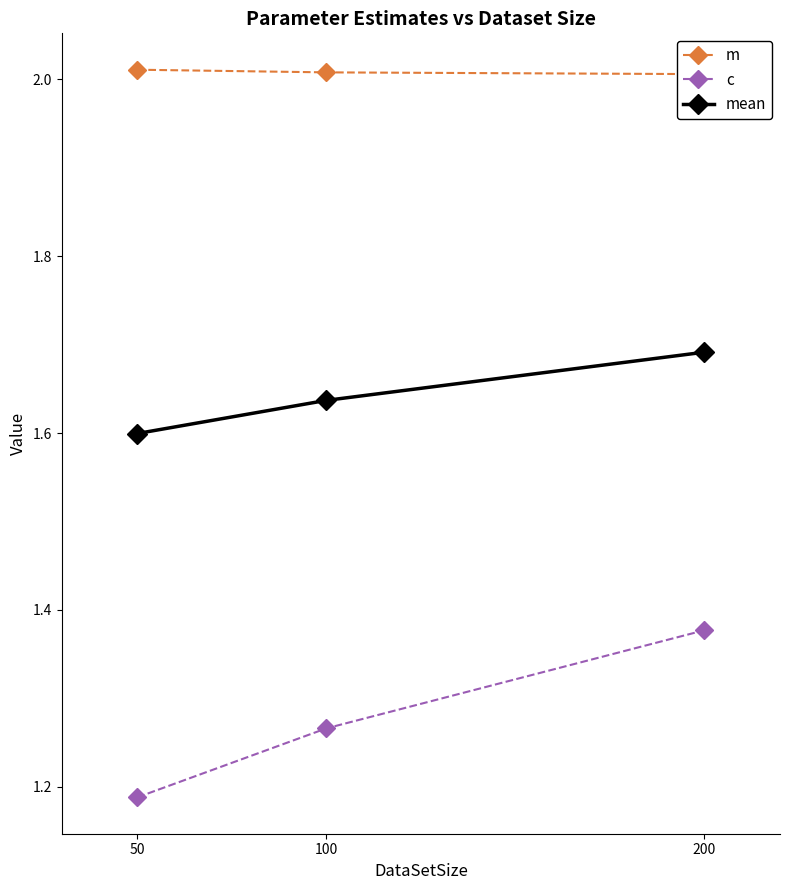

At which label is mean closest to 1?

50